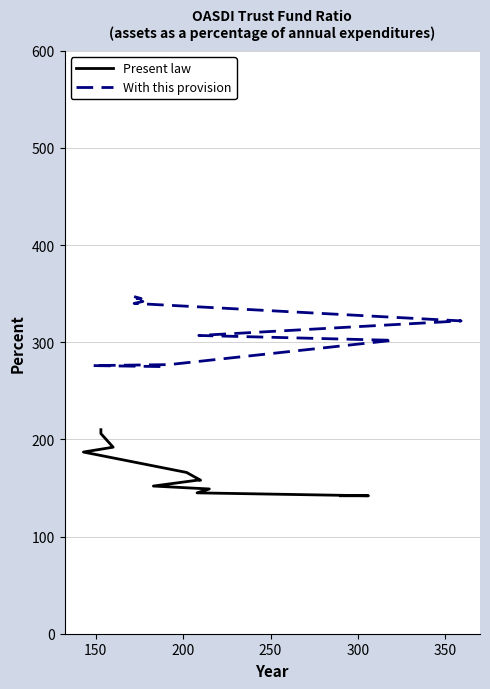

Rank the series by their maximum value, from highest to lowest.

With this provision, Present law